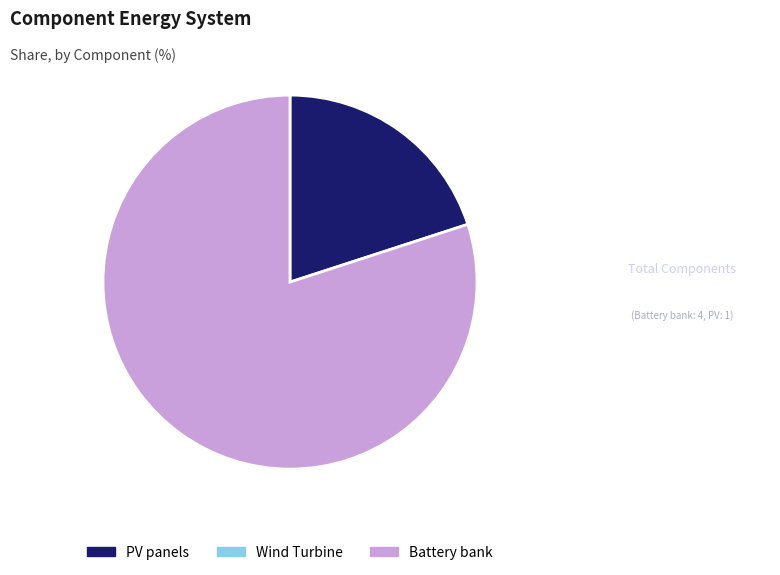

Does any single category account for the majority?

Yes